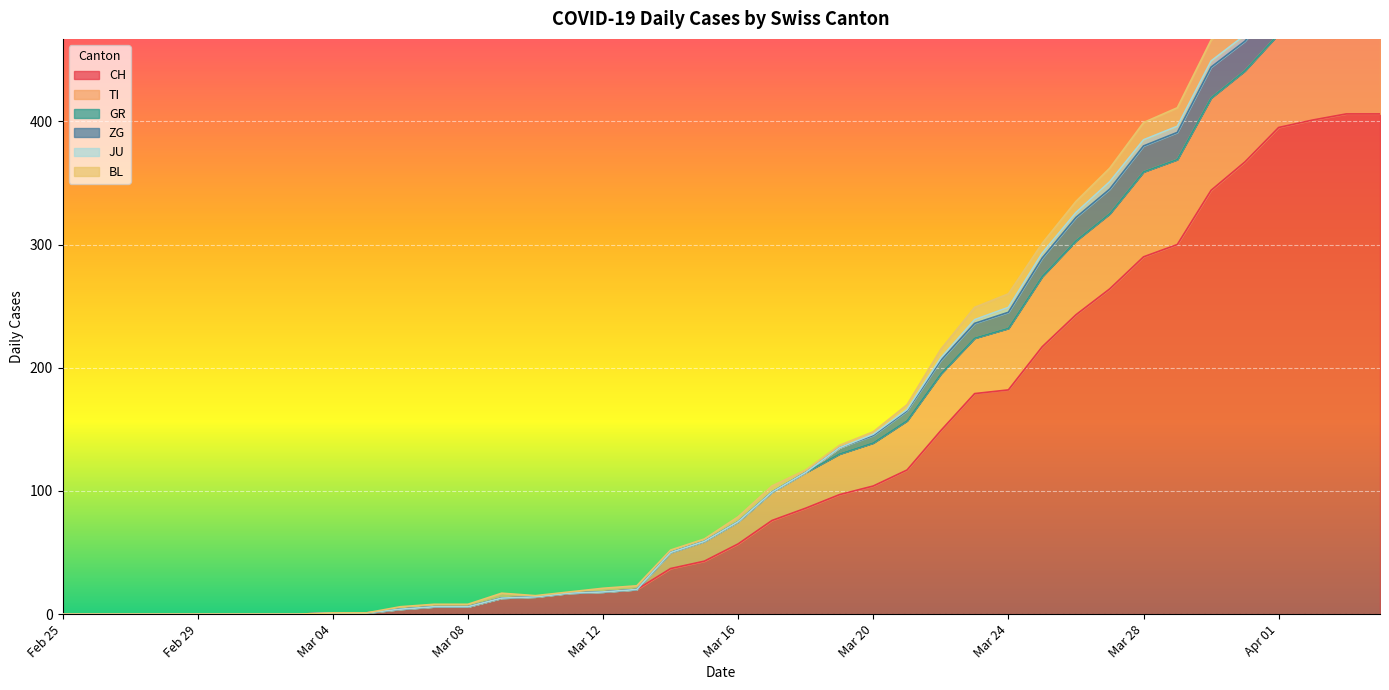

How many data points in TI are above 75?

19